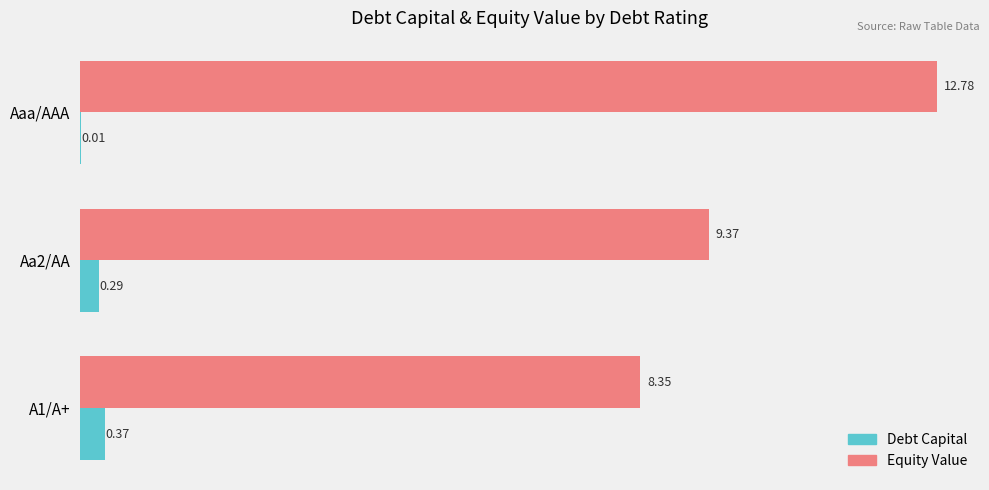

Which category has the highest value in the Equity Value series?

Aaa/AAA